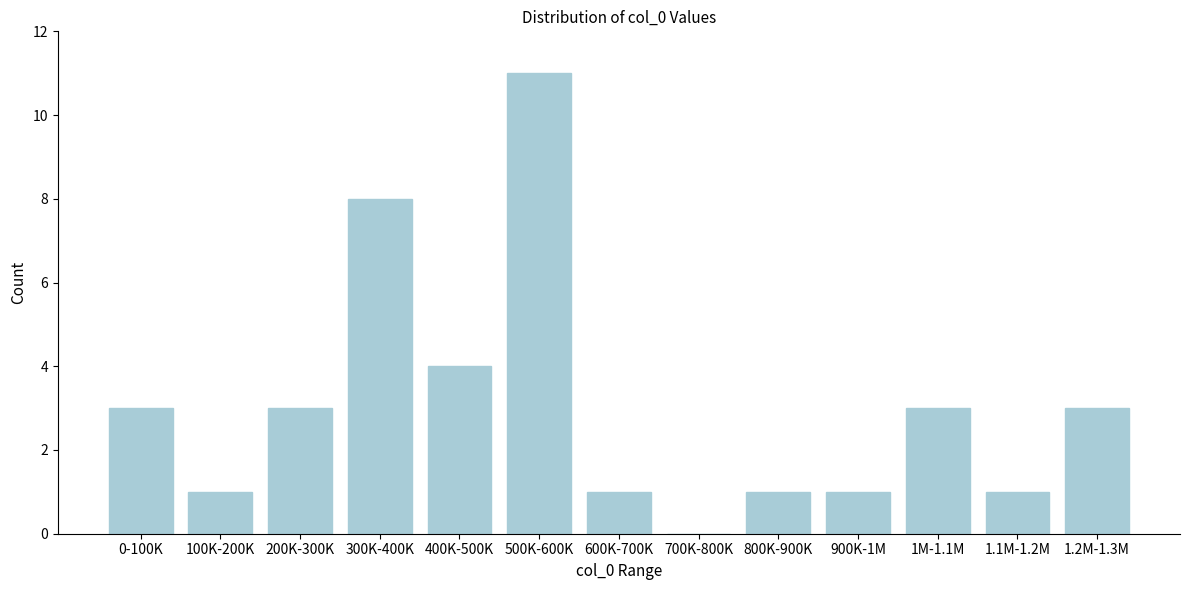

Reading right to left, list all the values displayed in this chart.

1.2M-1.3M=3	1.1M-1.2M=1	1M-1.1M=3	900K-1M=1	800K-900K=1	700K-800K=0	600K-700K=1	500K-600K=11	400K-500K=4	300K-400K=8	200K-300K=3	100K-200K=1	0-100K=3